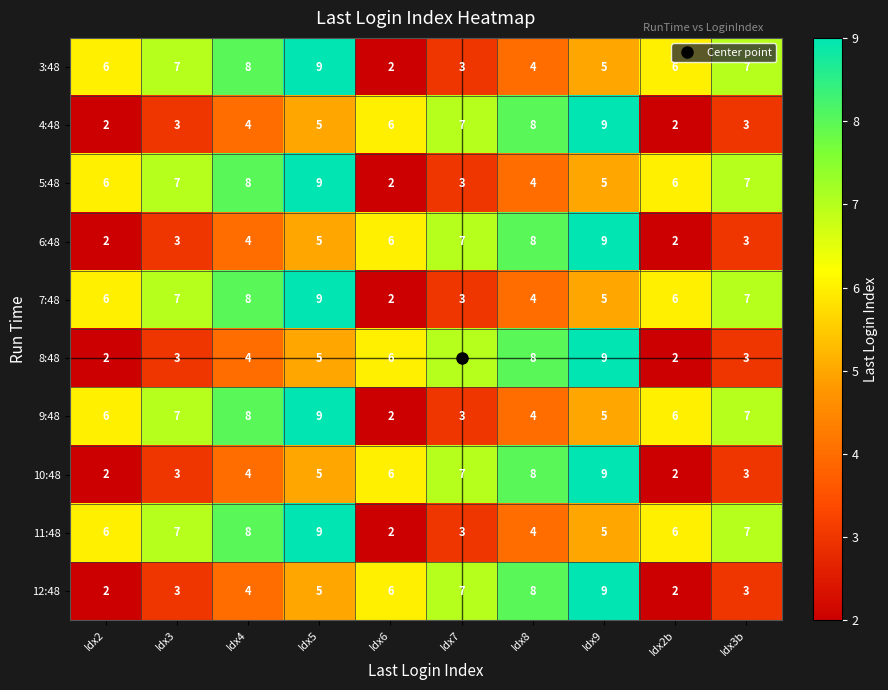

Is the value of 9:48 at Idx3b greater than the value of 7:48 at Idx8?

Yes